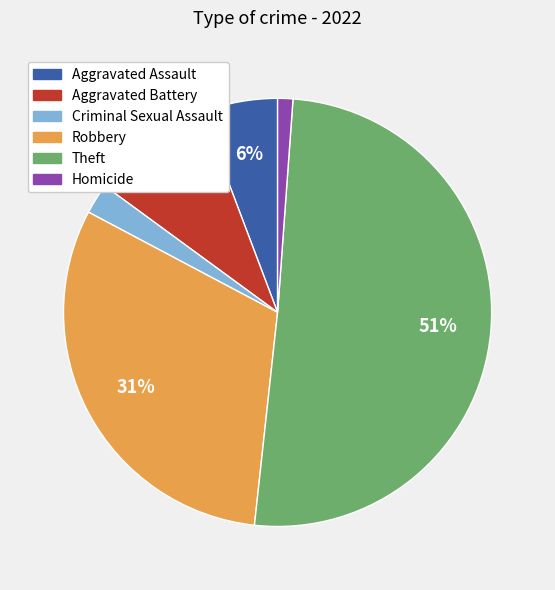

Which slice is the largest?

Theft